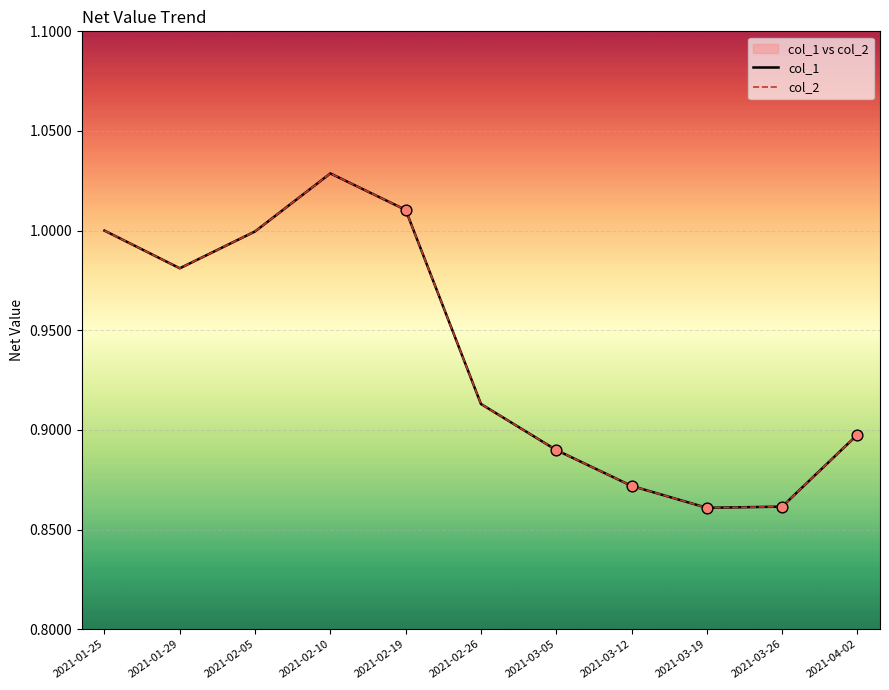

At which category is the sum across all series the highest?

2021-02-10